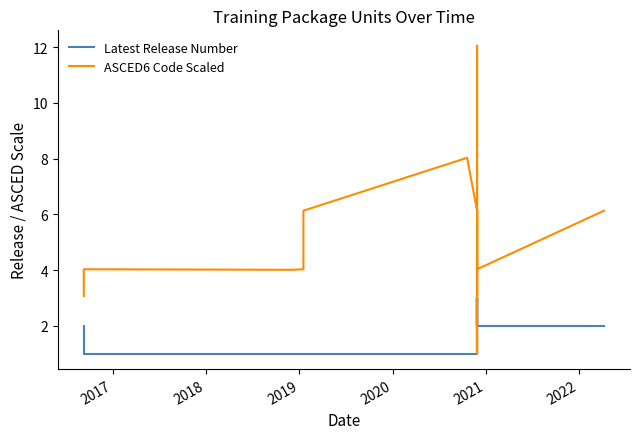

List the series in order of their peak value, highest first.

ASCED6 Code Scaled, Latest Release Number